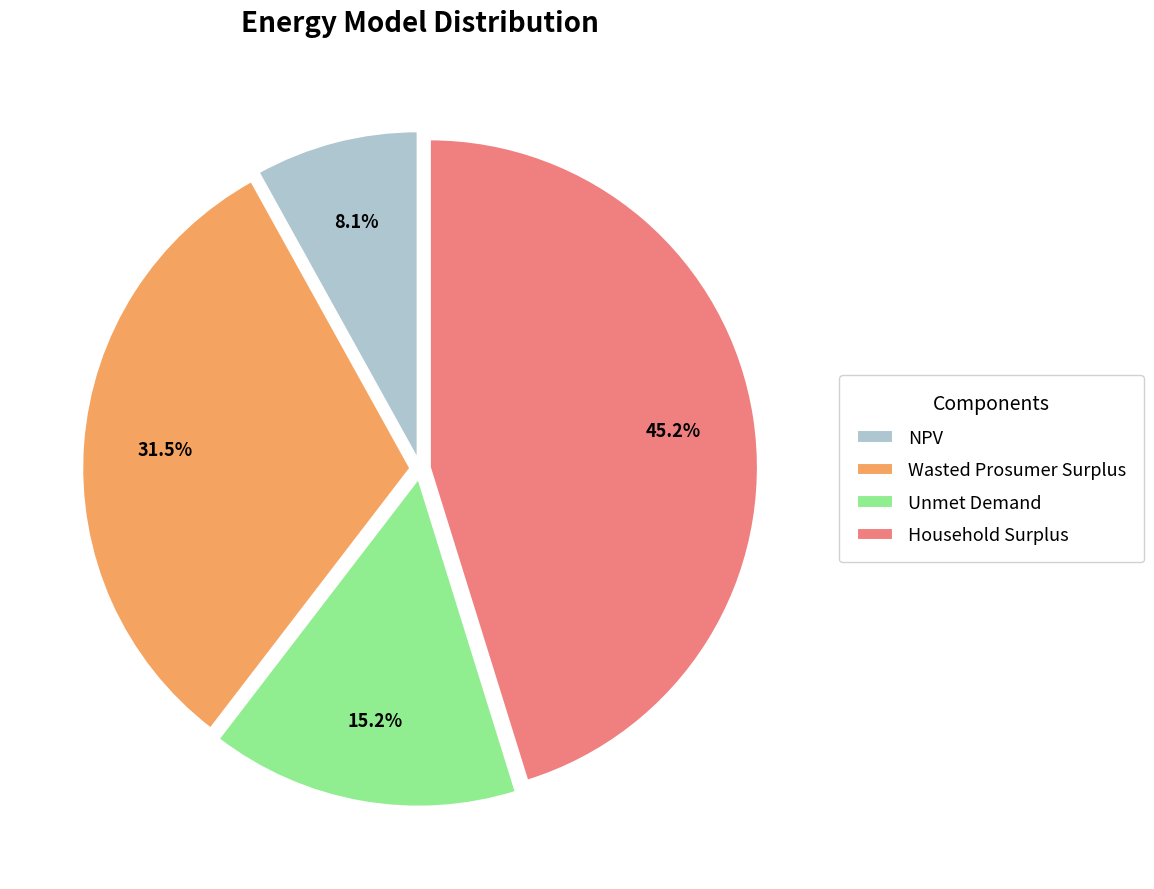

What is the smallest slice in the pie chart?

NPV